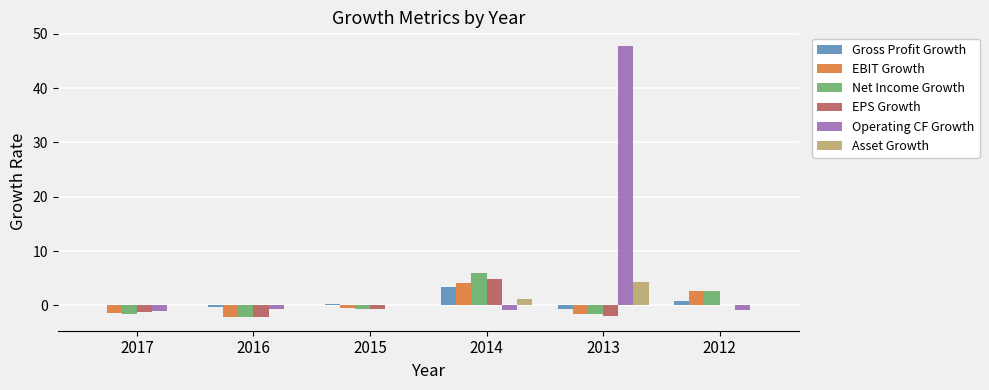

What is the highest value of the Net Income Growth series?

5.9